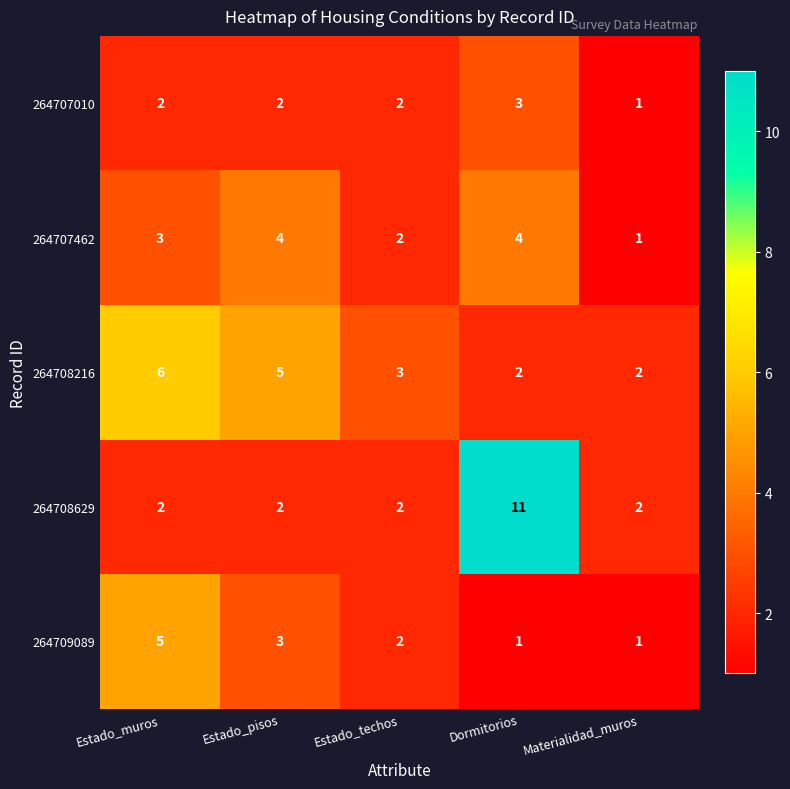

Where does the 264709089 series first go above 2?

Estado_muros